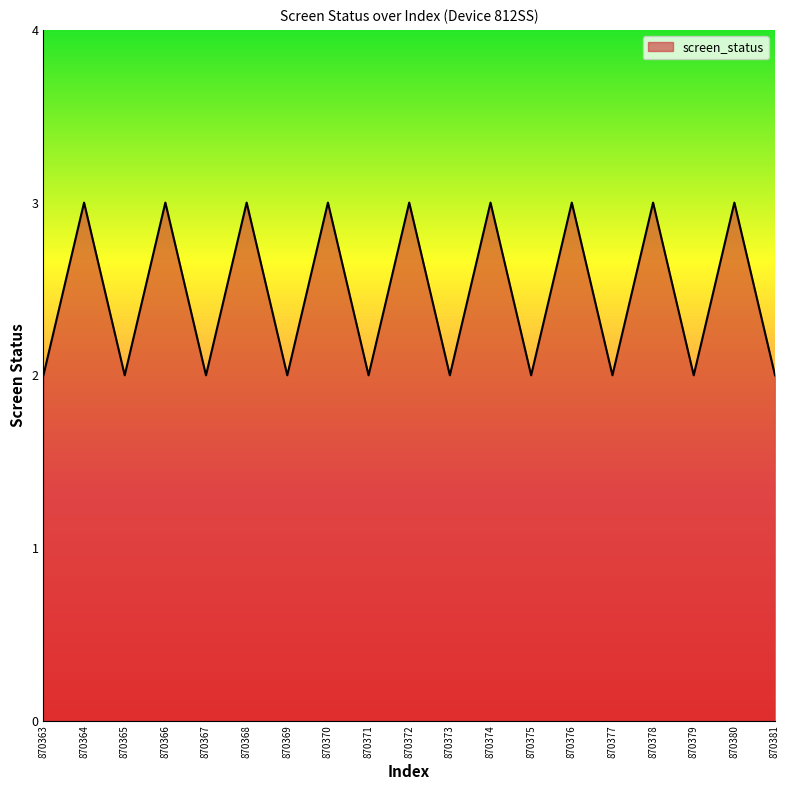

Count the values in the range 2 to 3.

19